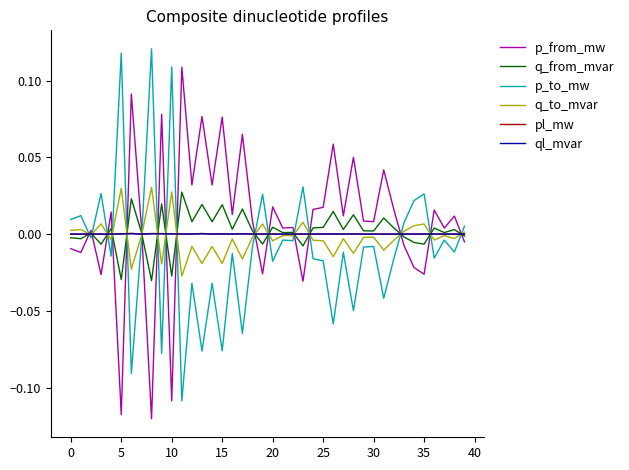

After their last crossing, which series has the higher values: p_from_mw or q_to_mvar?

q_to_mvar